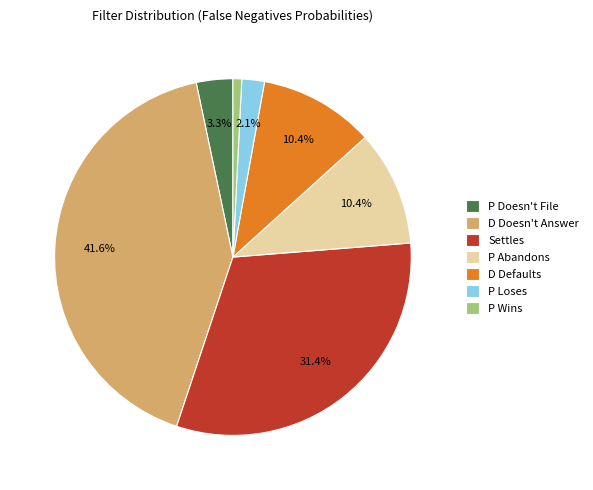

Does any single category account for the majority?

No